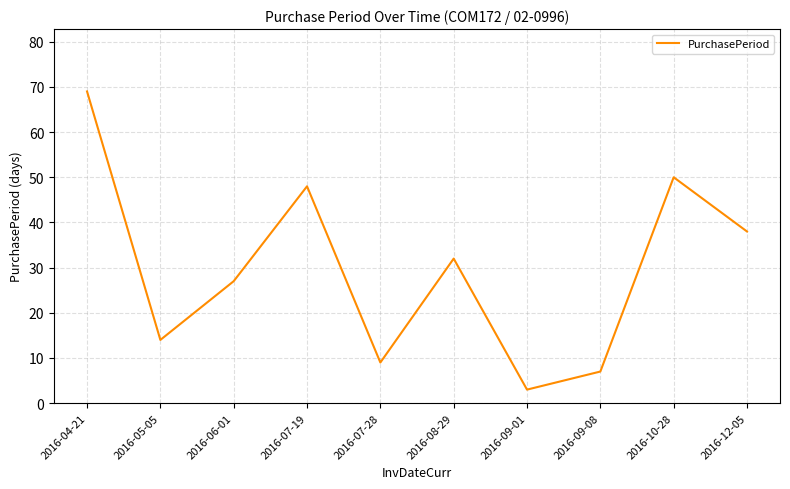

Count the number of categories in the chart.

10